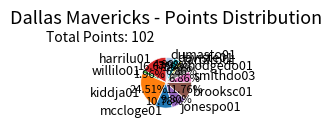

Which has a higher value, tarplro01 or jonespo01?

jonespo01